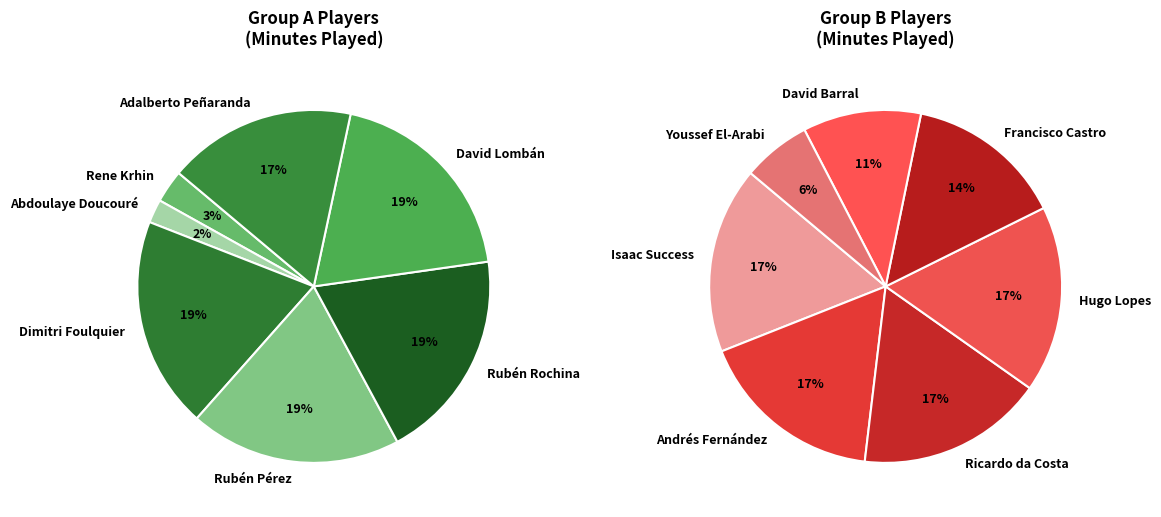

Which slice is the largest?

Dimitri Foulquier